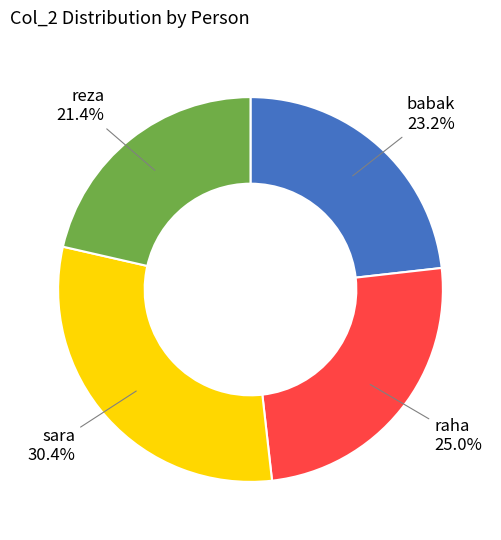

Is there any slice that represents more than half of the pie?

No